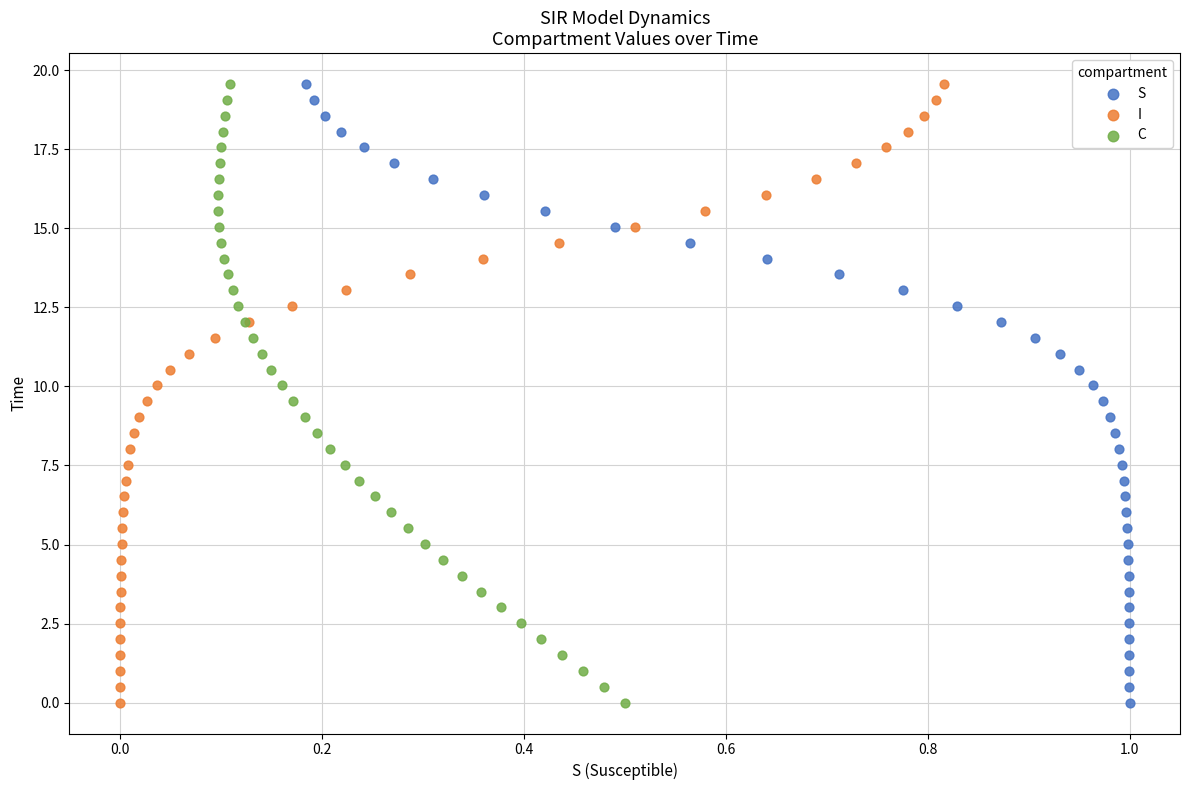

What are all the series names shown in the legend?

S, I, C